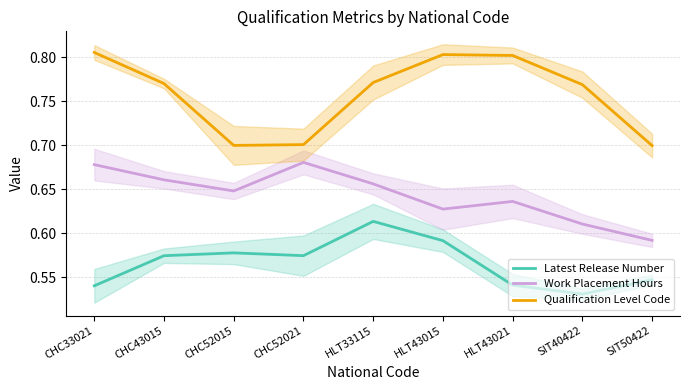

At which category does the chart reach its minimum across all series?

SIT40422